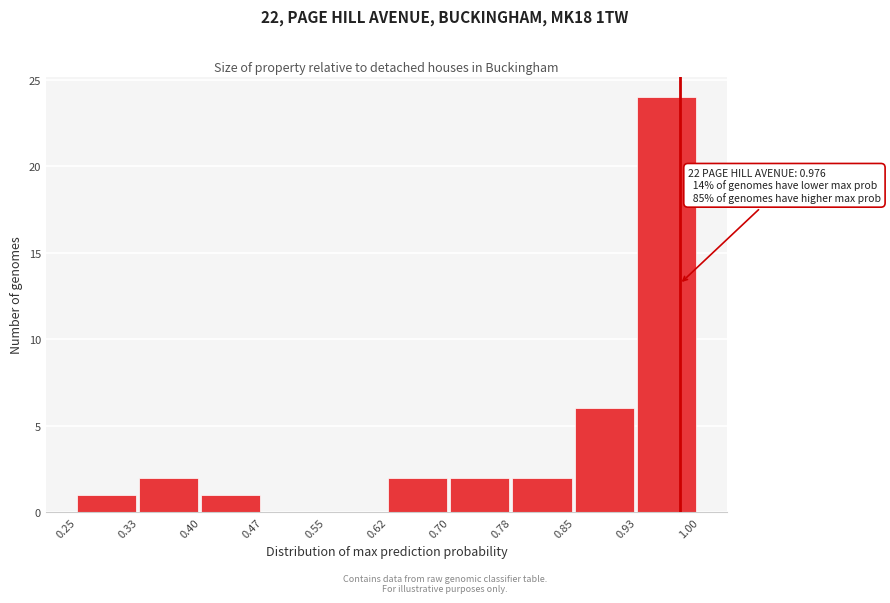

Over which range of the x-axis is the bar tallest?

0.93 to 1.00